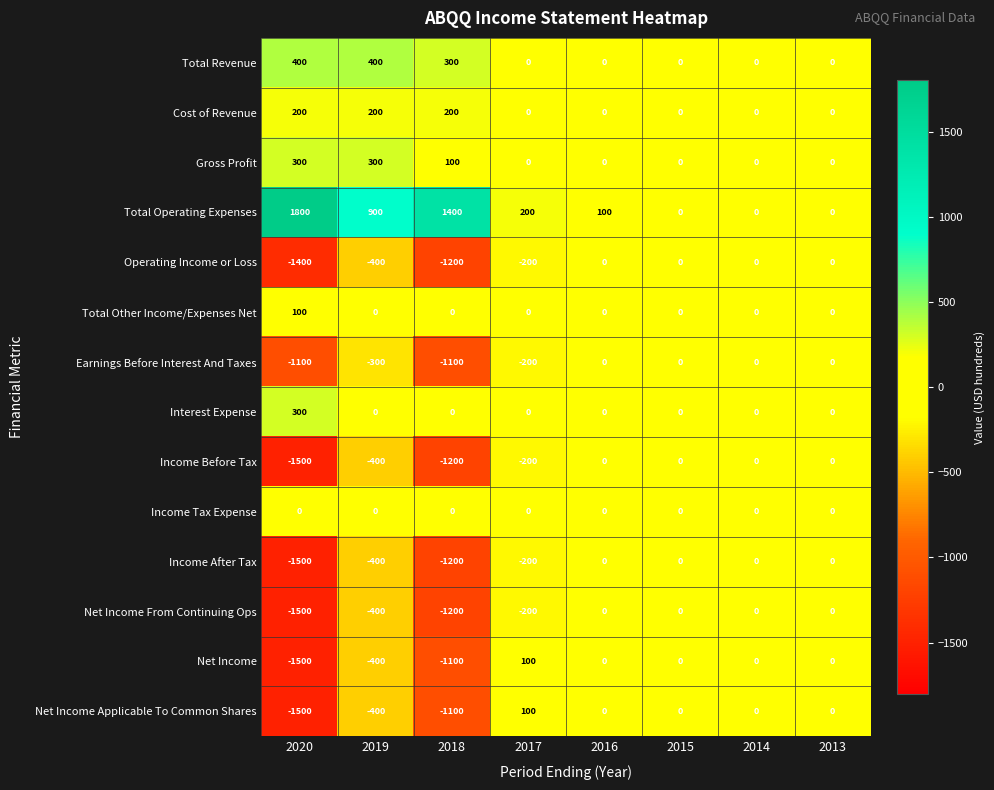

The Total Operating Expenses series shows 100 at 2016. True or false?

True